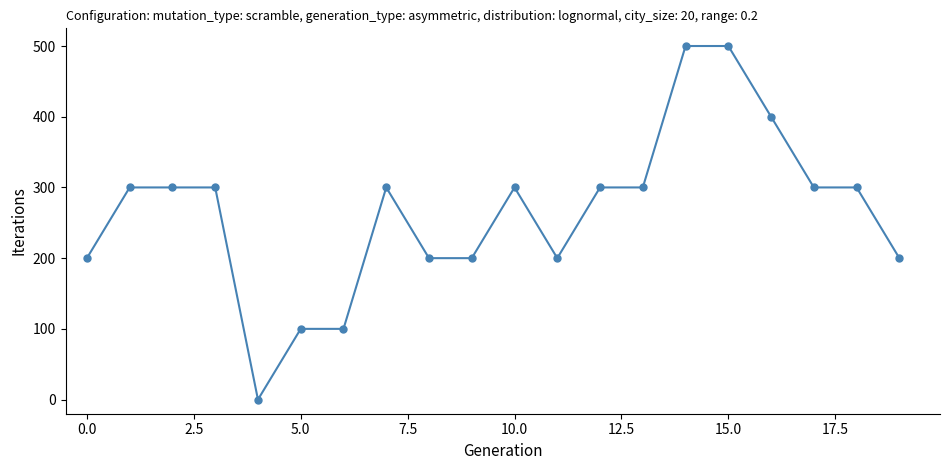

True or false: there are more than 0 points higher than both neighbors.

True